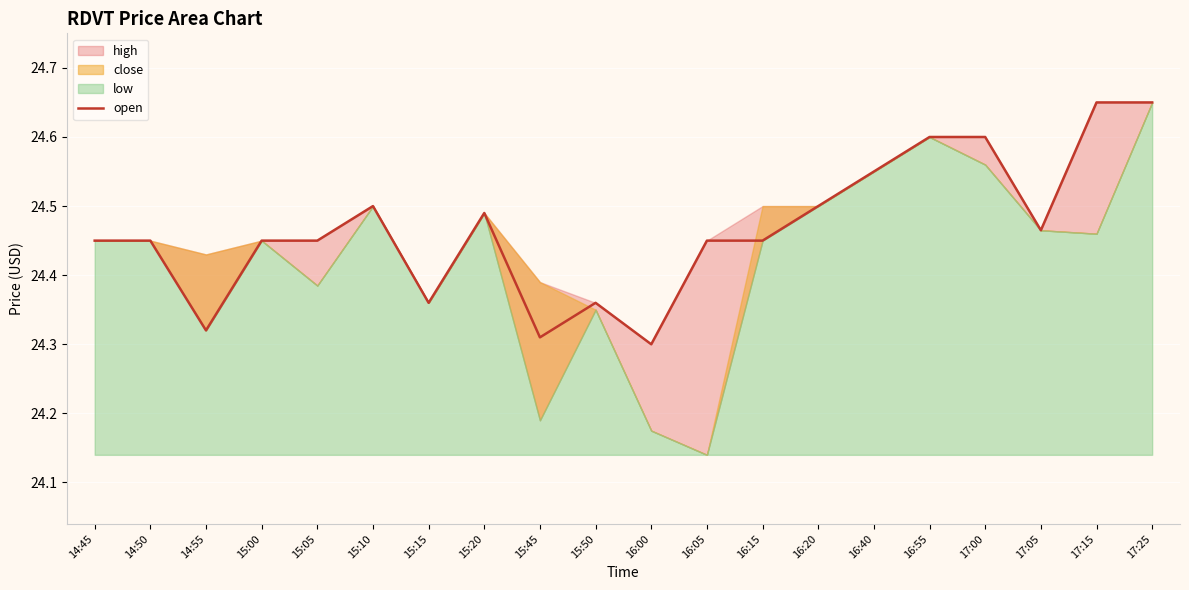

What is the average value?

24.5